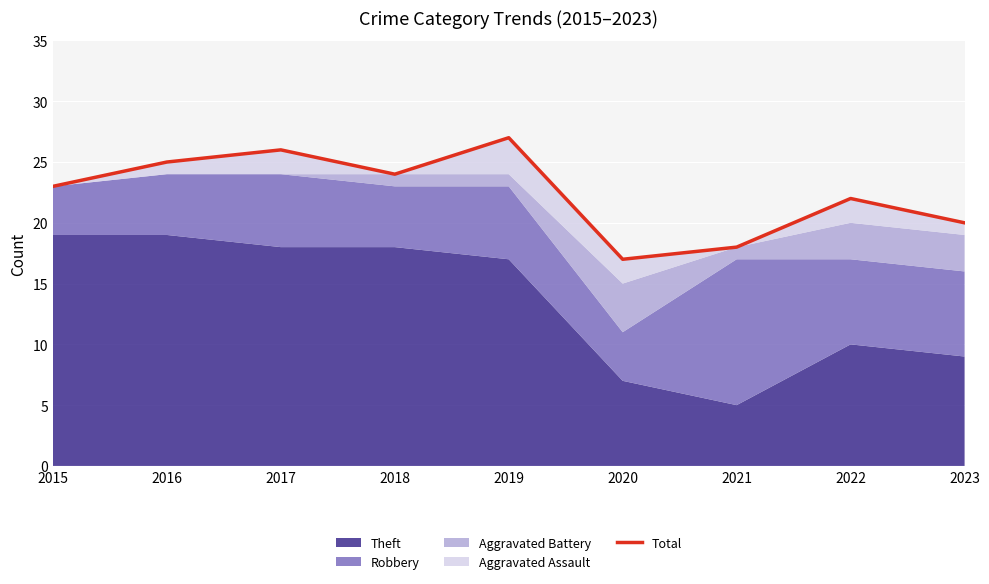

The value at 2021 is 18. True or false?

True